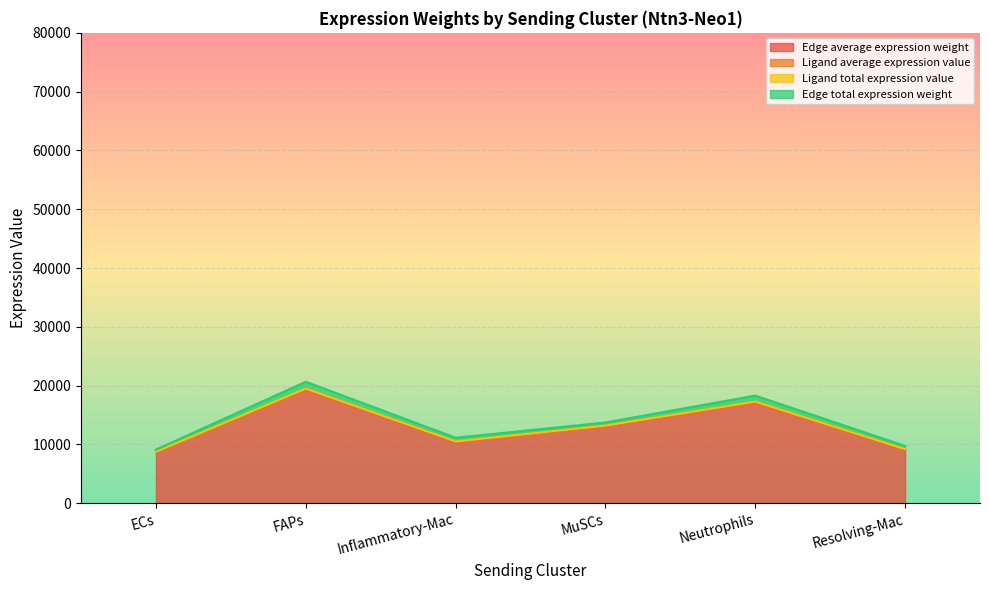

What is the value of the Ligand average expression value point at the 2nd from the left?

19385.4